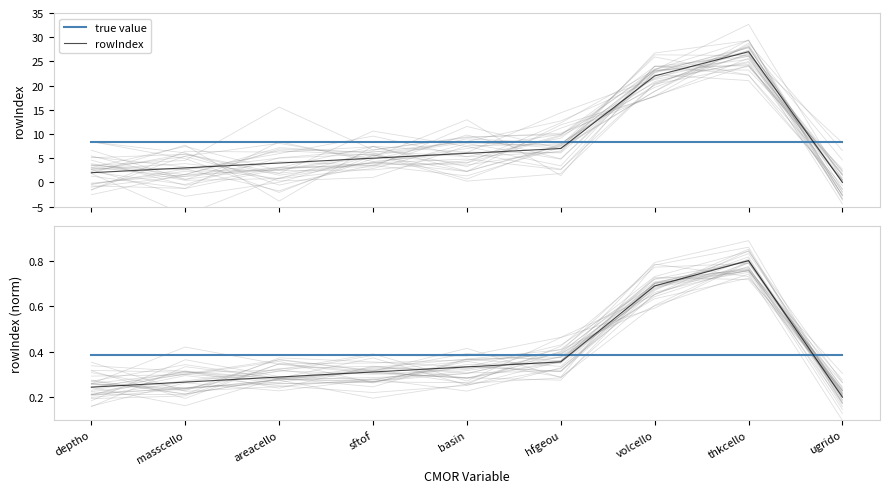

Reading left to right, what are all the values shown in this chart?

true value: 0.4	0.4	0.4	0.4	0.4	0.4	0.4	0.4	0.4
rowIndex: 2.0	3.0	4.0	5.0	6.0	7.0	22.0	27.0	0.0
rowIndex (norm): 0.2	0.3	0.3	0.3	0.3	0.4	0.7	0.8	0.2